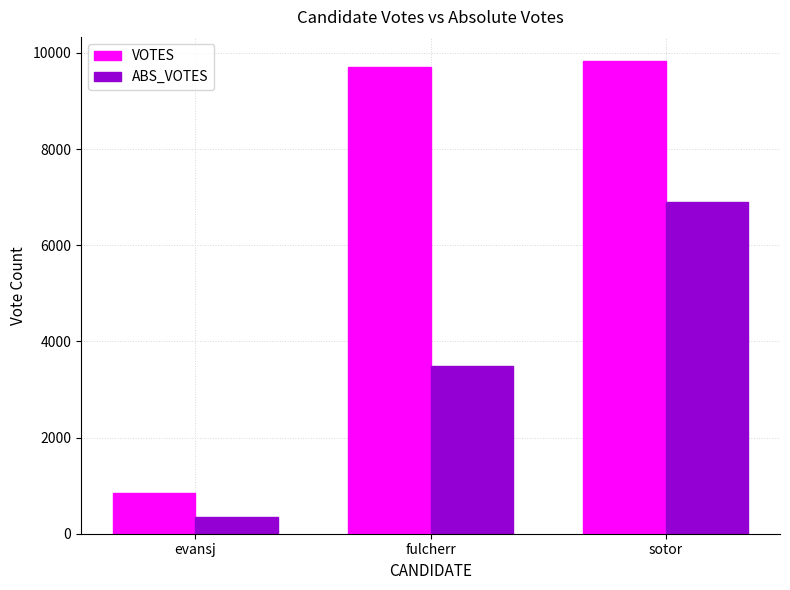

What is the smallest value displayed?

341